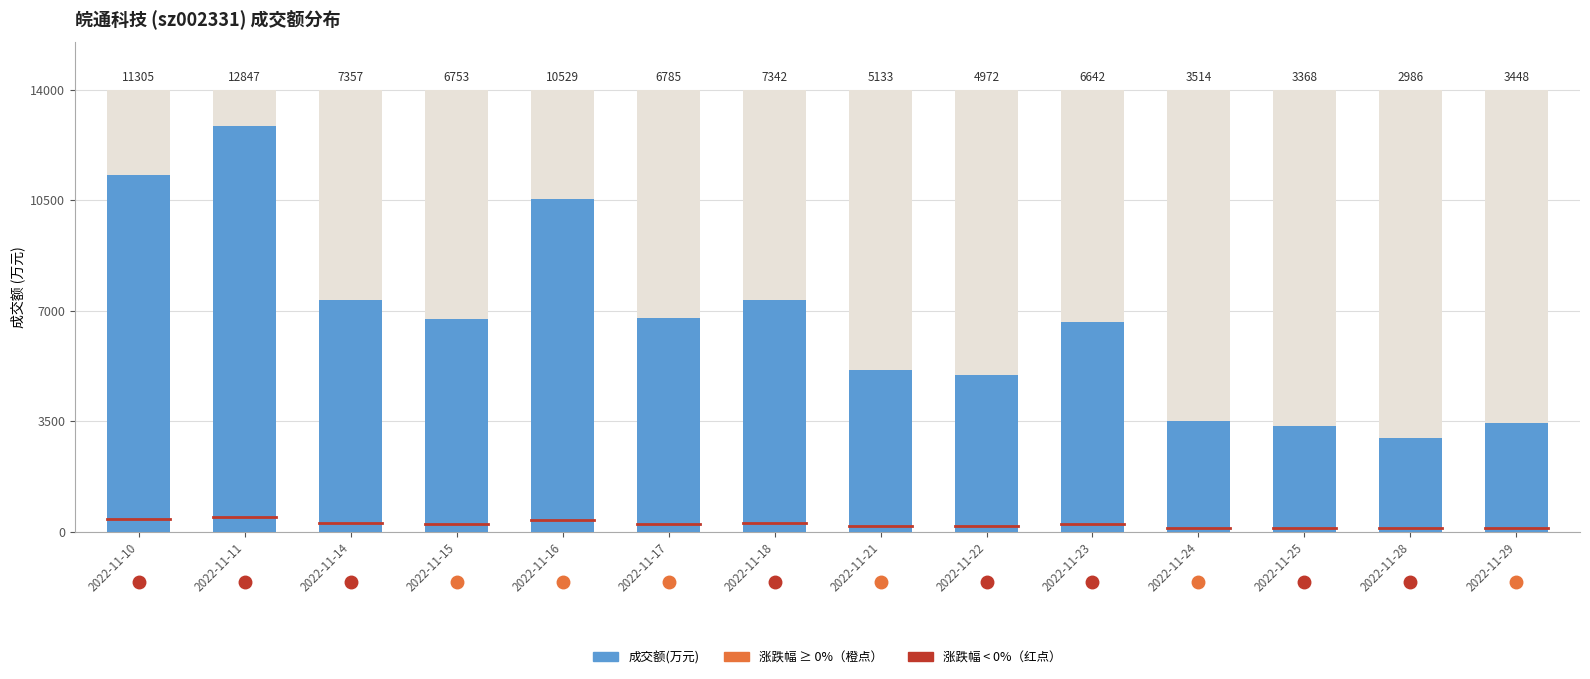

What is the approximate value at 2022-11-16?

10529